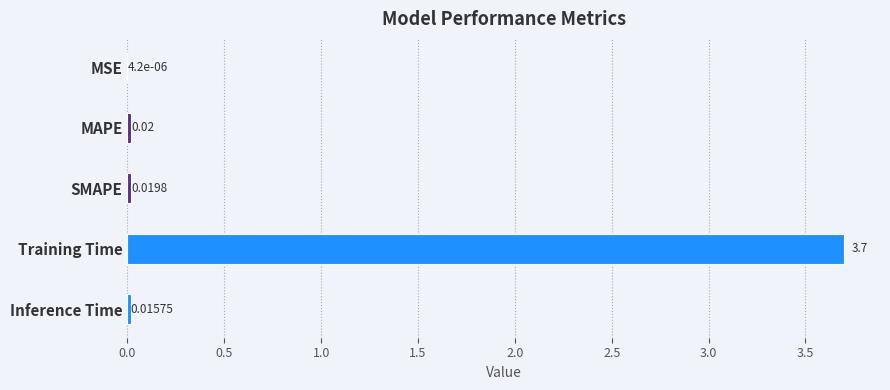

Count the number of data series in this chart.

1